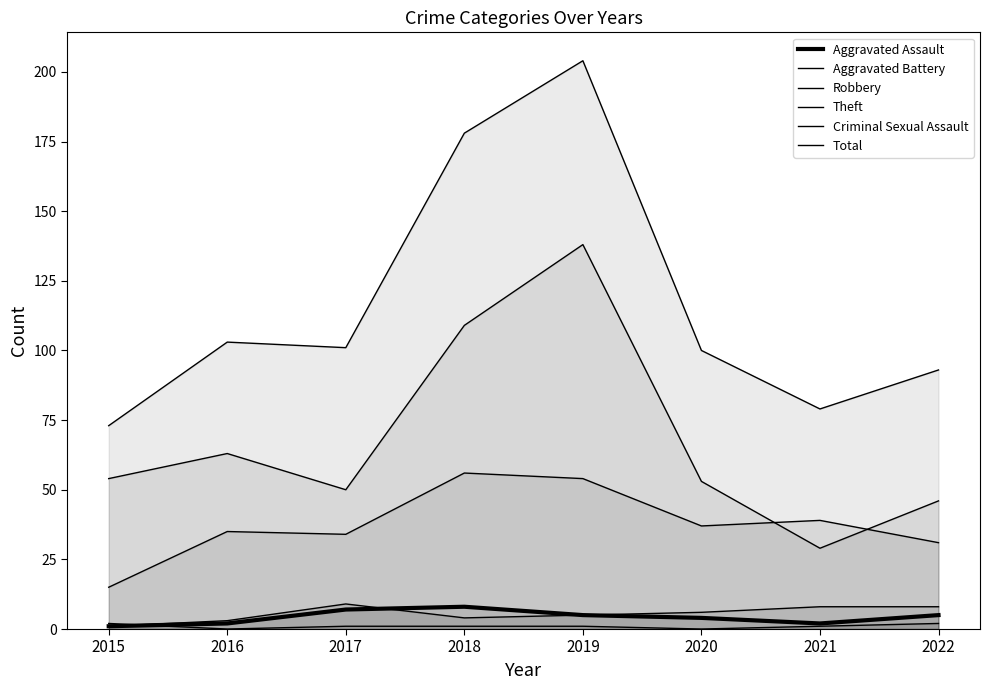

Reading right to left, extract all data points from this chart.

Aggravated Assault: 5	2	4	5	8	7	2	1
Aggravated Battery: 8	8	6	5	4	9	3	1
Robbery: 31	39	37	54	56	34	35	15
Theft: 46	29	53	138	109	50	63	54
Criminal Sexual Assault: 2	1	0	1	1	1	0	2
Total: 93	79	100	204	178	101	103	73